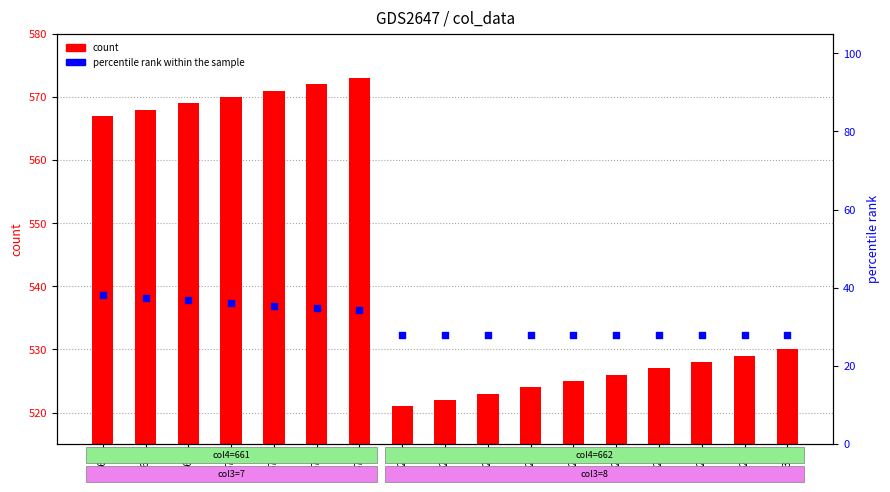

At which category is the sum across all series the highest?

573